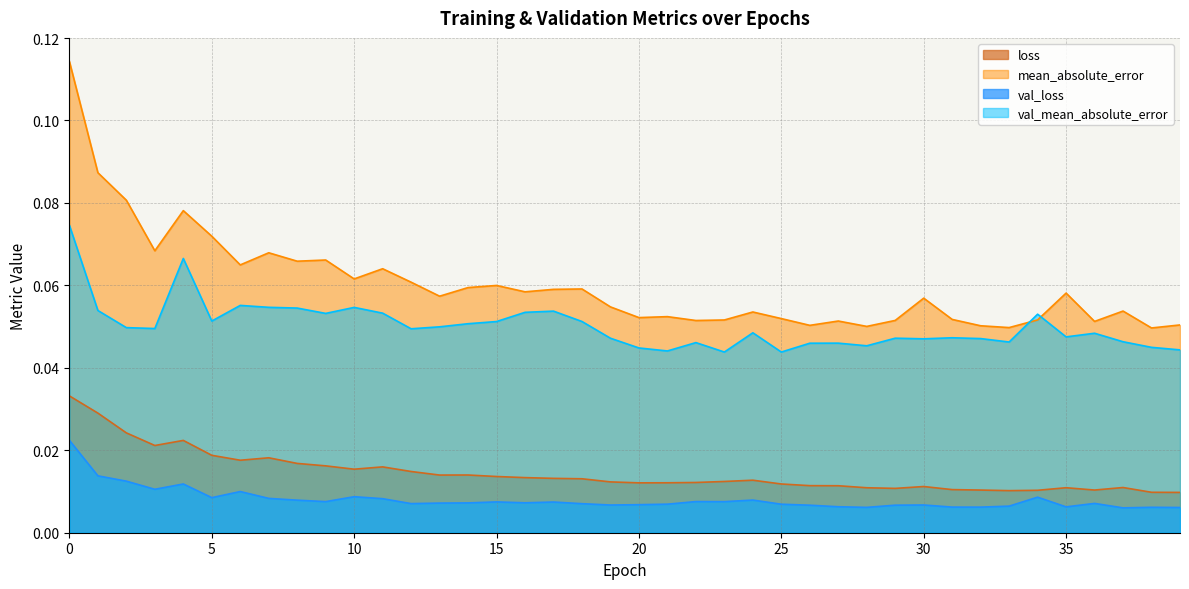

Reading left to right, what are all the values shown in this chart?

loss: 0.0	0.0	0.0	0.0	0.0	0.0	0.0	0.0	0.0	0.0	0.0	0.0	0.0	0.0	0.0	0.0	0.0	0.0	0.0	0.0	0.0	0.0	0.0	0.0	0.0	0.0	0.0	0.0	0.0	0.0	0.0	0.0	0.0	0.0	0.0	0.0	0.0	0.0	0.0	0.0
val_loss: 0.0	0.0	0.0	0.0	0.0	0.0	0.0	0.0	0.0	0.0	0.0	0.0	0.0	0.0	0.0	0.0	0.0	0.0	0.0	0.0	0.0	0.0	0.0	0.0	0.0	0.0	0.0	0.0	0.0	0.0	0.0	0.0	0.0	0.0	0.0	0.0	0.0	0.0	0.0	0.0
mean_absolute_error: 0.1	0.1	0.1	0.1	0.1	0.1	0.1	0.1	0.1	0.1	0.1	0.1	0.1	0.1	0.1	0.1	0.1	0.1	0.1	0.1	0.1	0.1	0.1	0.1	0.1	0.1	0.1	0.1	0.1	0.1	0.1	0.1	0.1	0.0	0.1	0.1	0.1	0.1	0.0	0.1
val_mean_absolute_error: 0.1	0.1	0.0	0.0	0.1	0.1	0.1	0.1	0.1	0.1	0.1	0.1	0.0	0.0	0.1	0.1	0.1	0.1	0.1	0.0	0.0	0.0	0.0	0.0	0.0	0.0	0.0	0.0	0.0	0.0	0.0	0.0	0.0	0.0	0.1	0.0	0.0	0.0	0.0	0.0